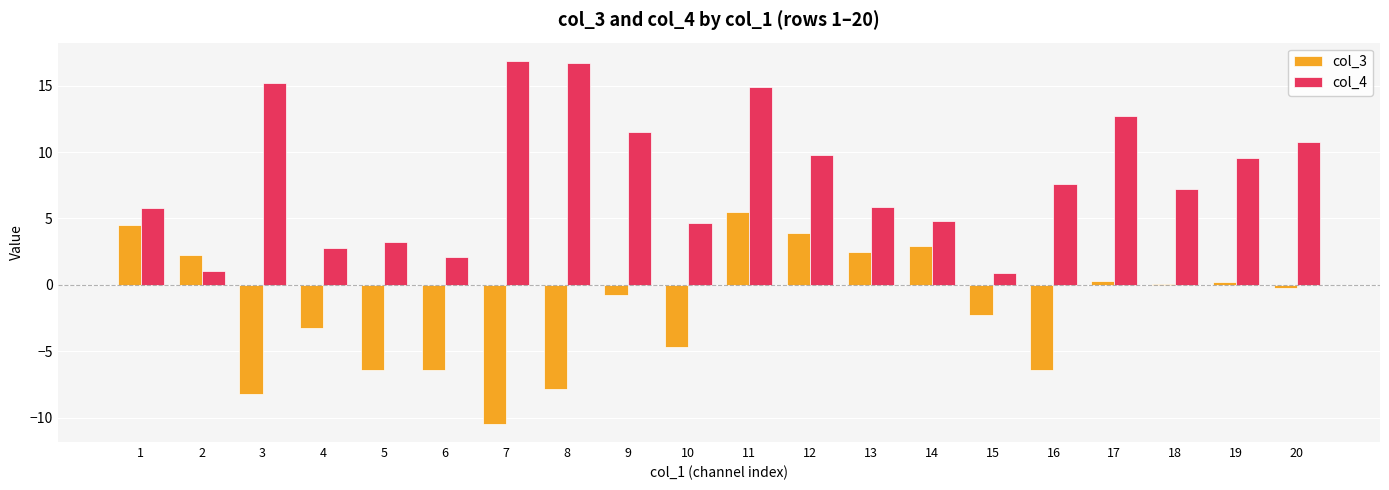

Which series has the largest total across all categories?

col_4